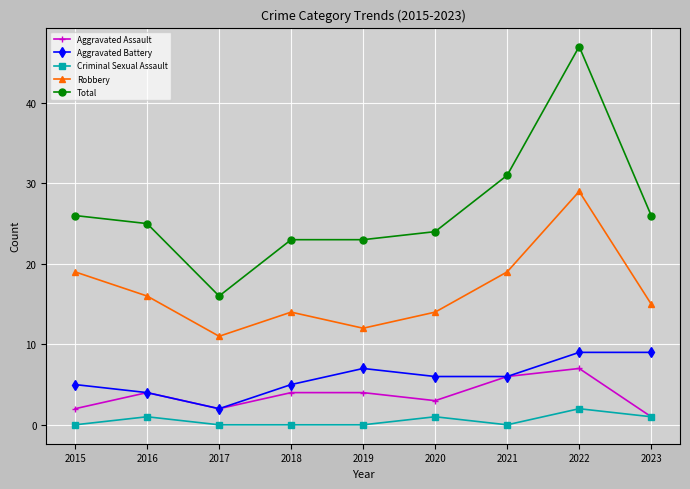

How many distinct data groups are displayed?

5